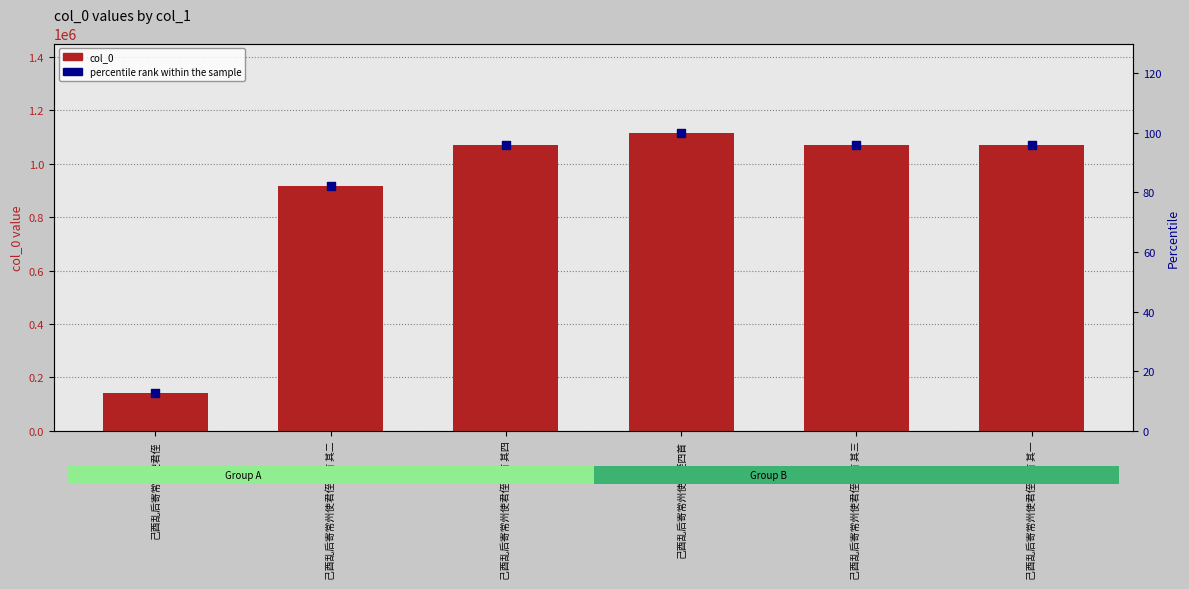

What is the total value across all series at 己酉乱后寄常州使君侄四首 其四?

1071490.0